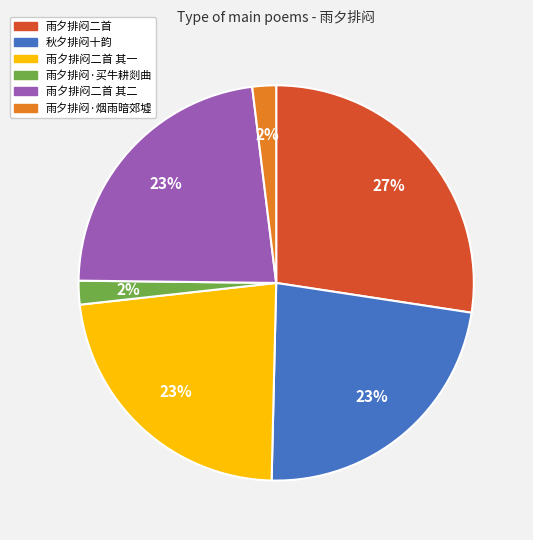

Which slice is the largest?

雨夕排闷二首